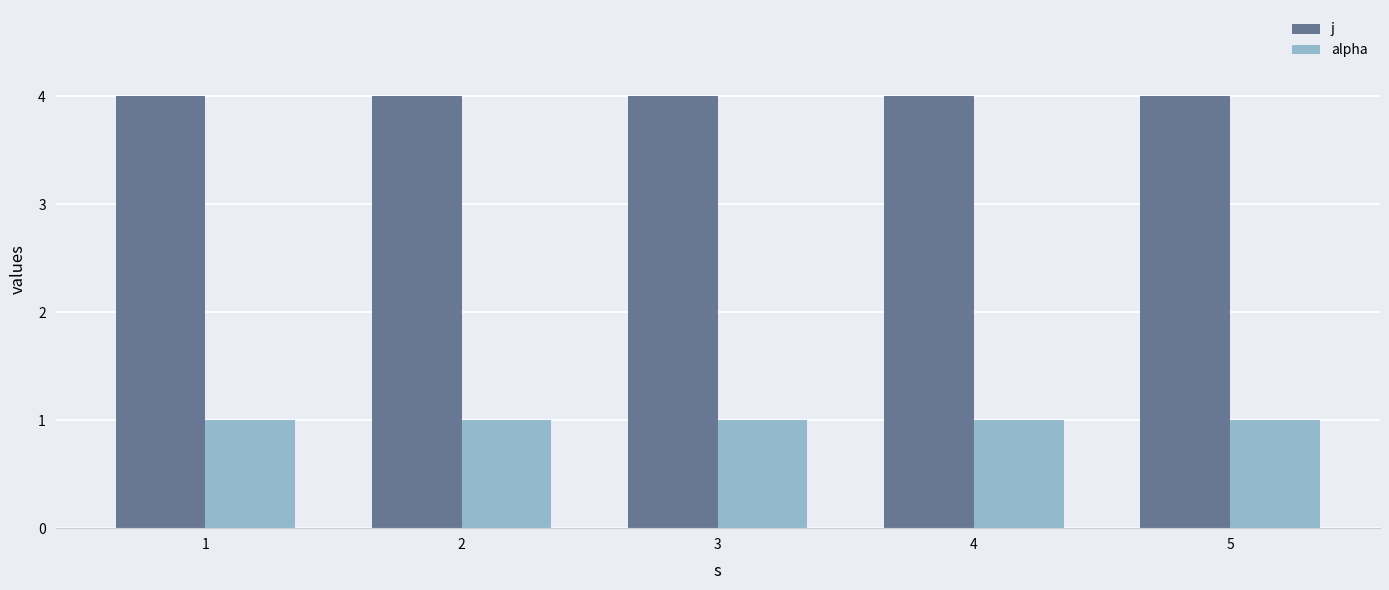

What is the total value across all series at 4?

5